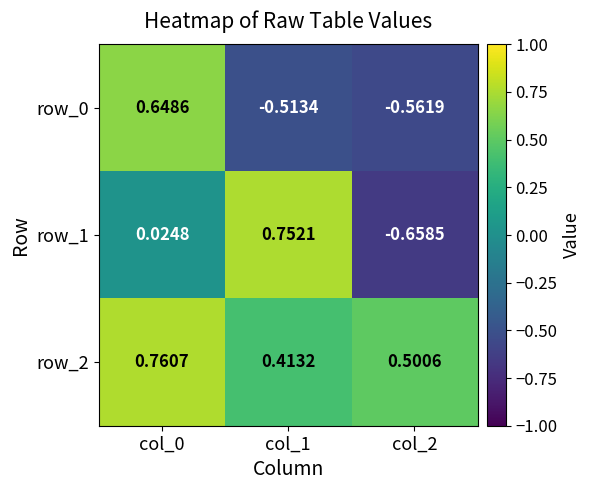

Which series changed the most between col_1 and col_2?

row_1